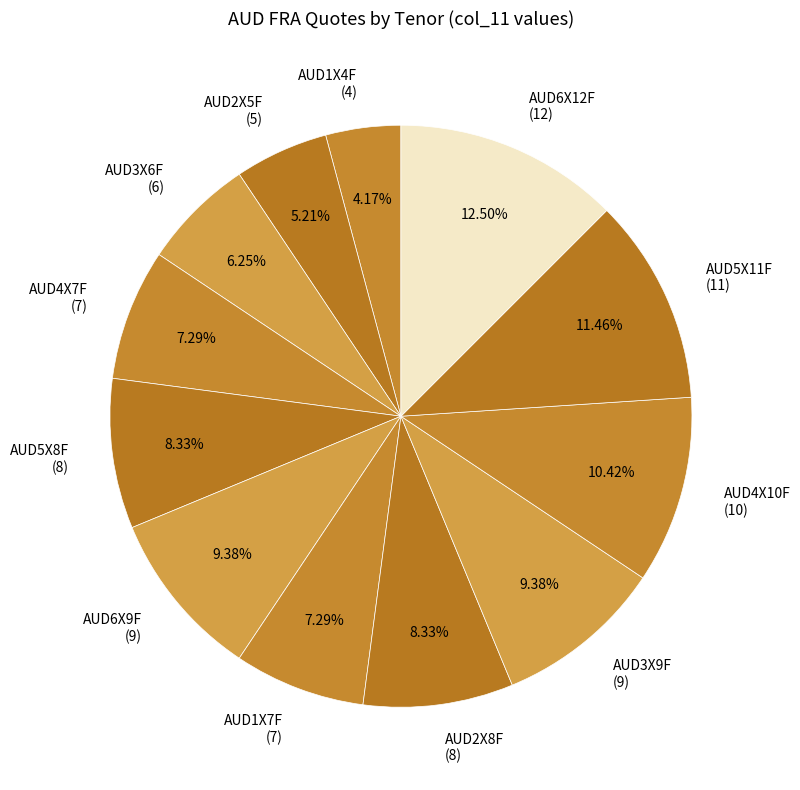

How many slices are in this pie chart?

12